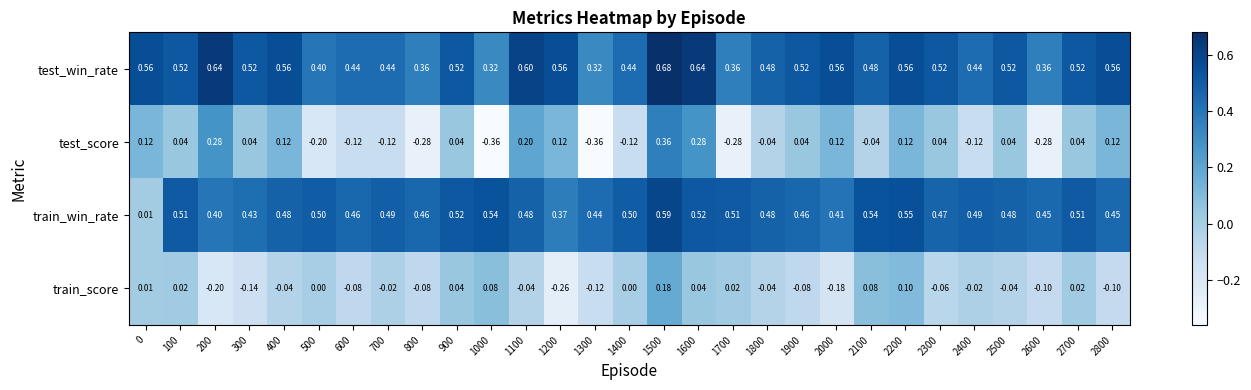

Is the value of train_score at 1000 greater than the value of train_win_rate at 1000?

No